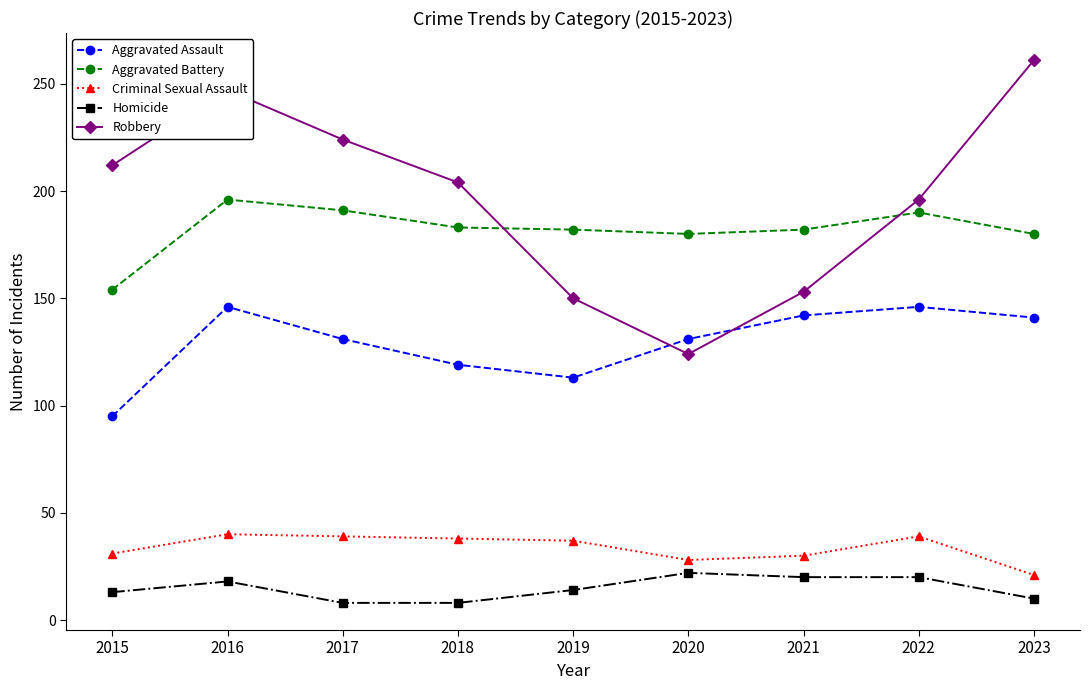

At which label does Aggravated Assault first exceed 131?

2016